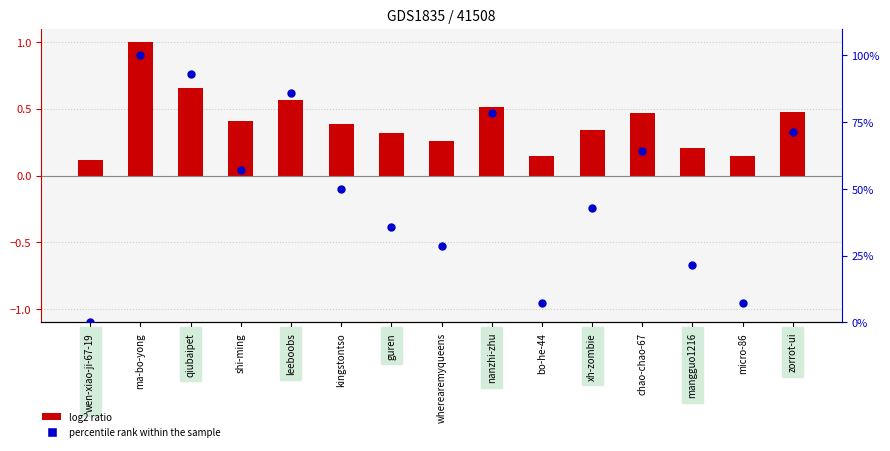

Is the value of log2 ratio at bo-he-44 greater than the value of percentile rank within the sample at qiubaipet?

No